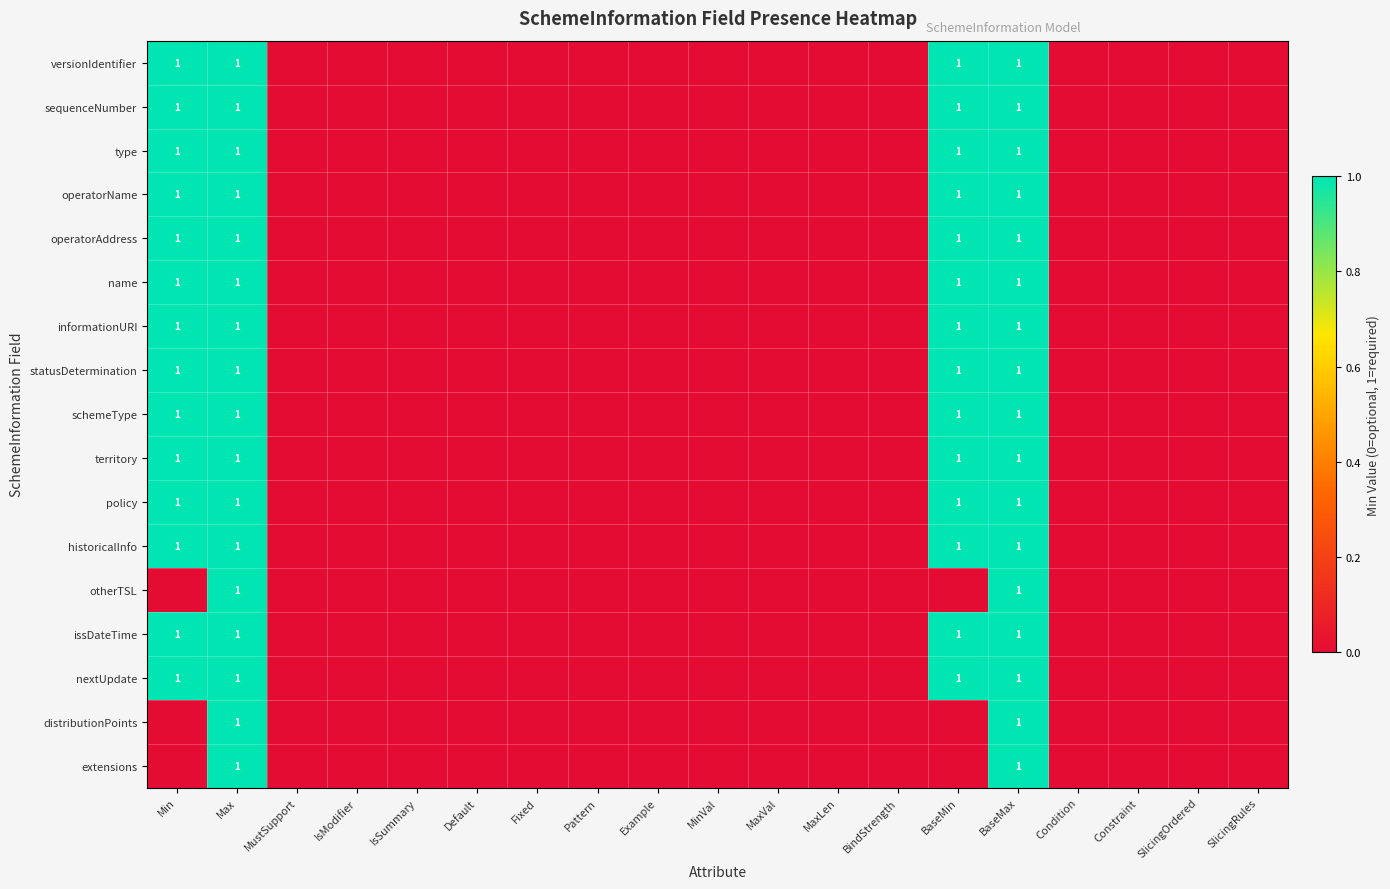

Is it true that informationURI equals 0 at BaseMin?

False